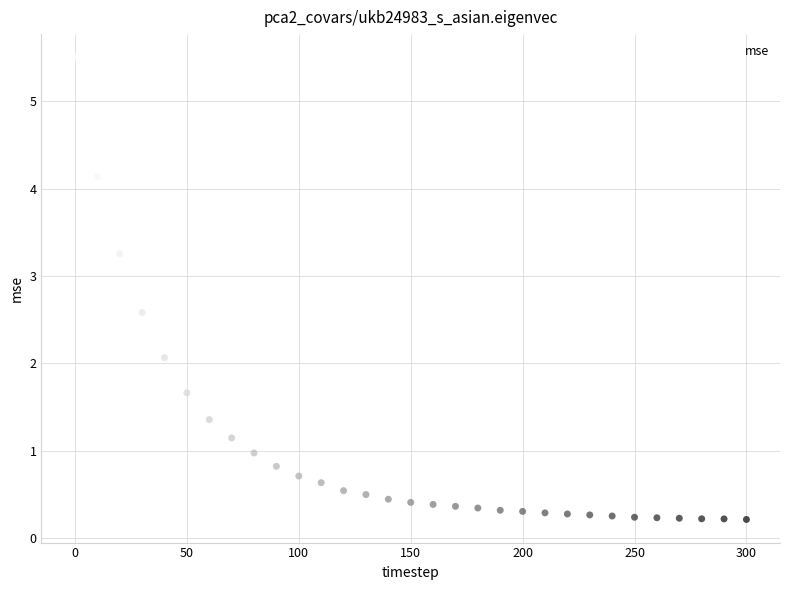

What Y value in the scatter plot is closest to 2?

2.1